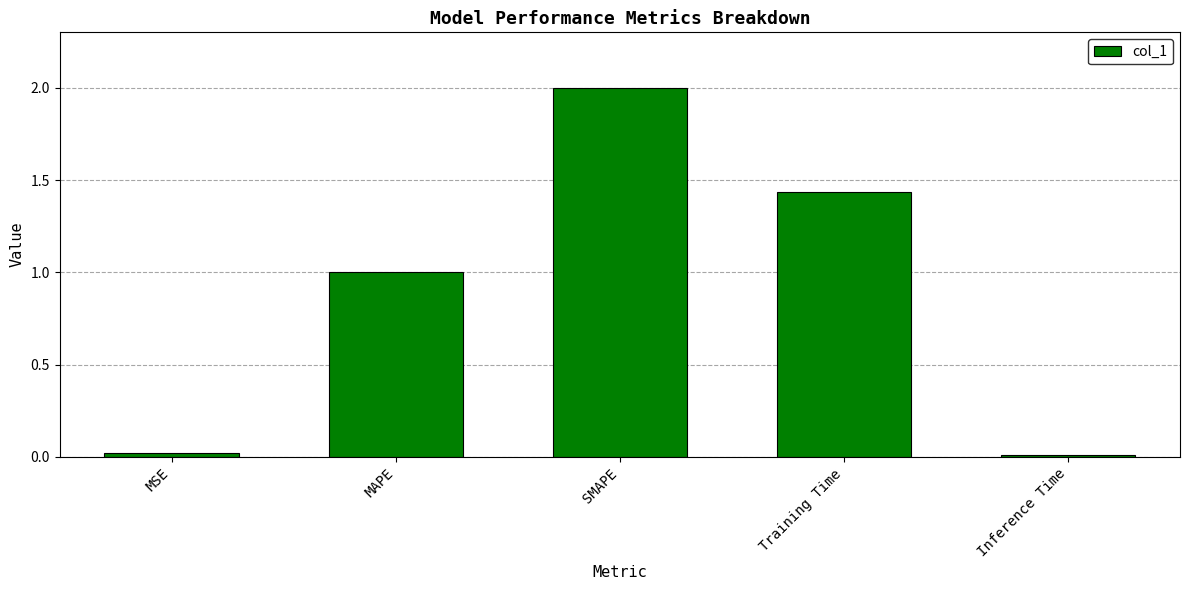

What position from the right is Training Time?

2